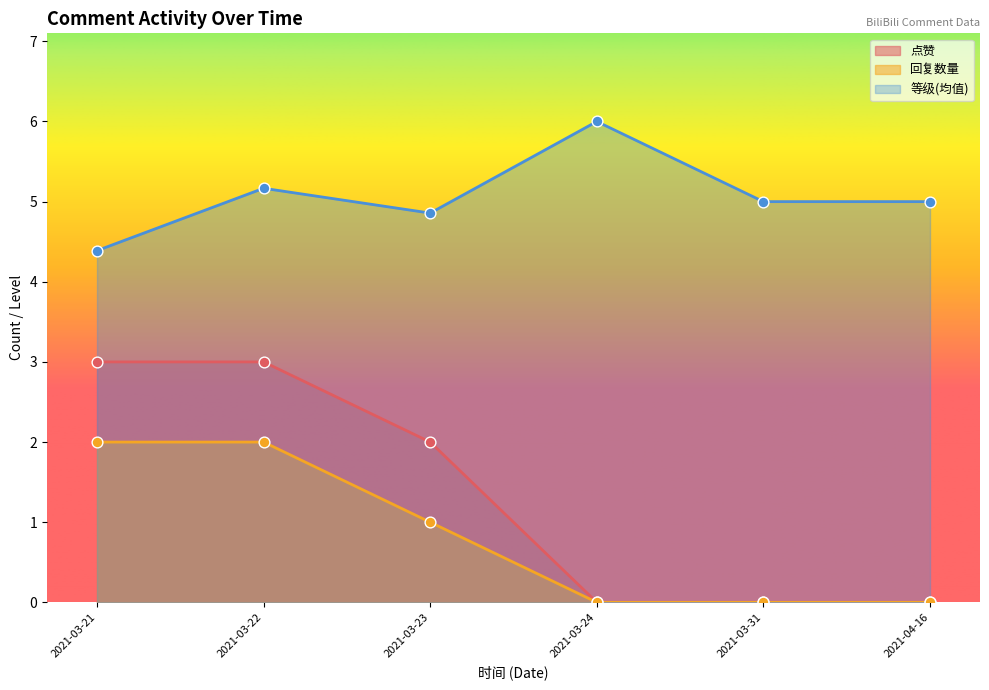

At which category is the sum across all series the highest?

2021-03-22